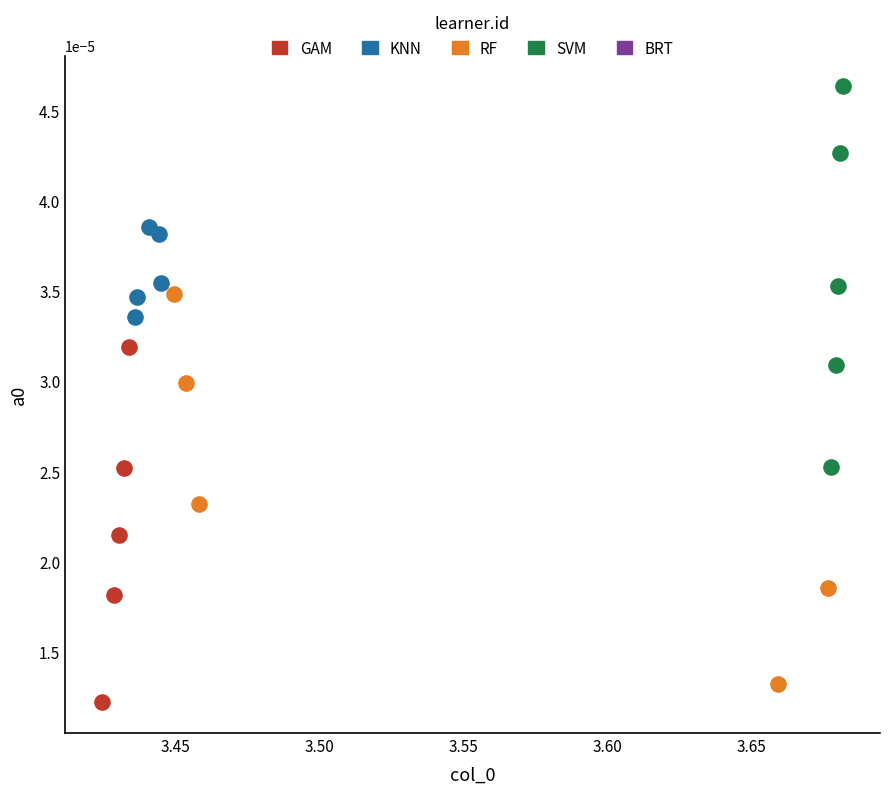

Which series has the largest Y range (max minus min)?

RF